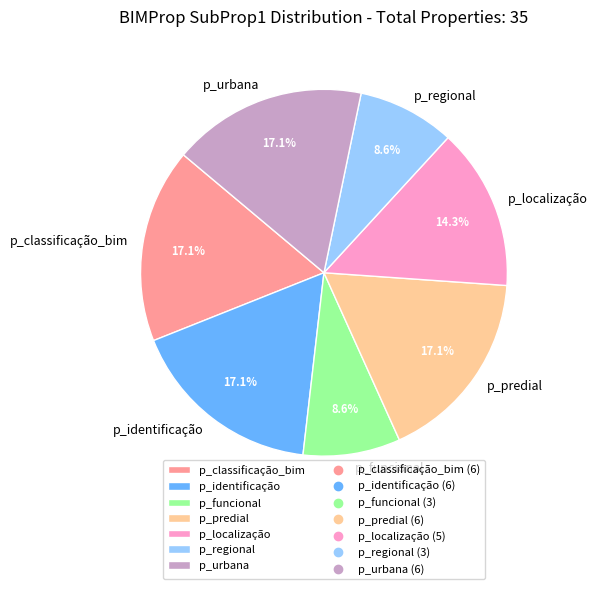

How many segments does this pie chart have?

7